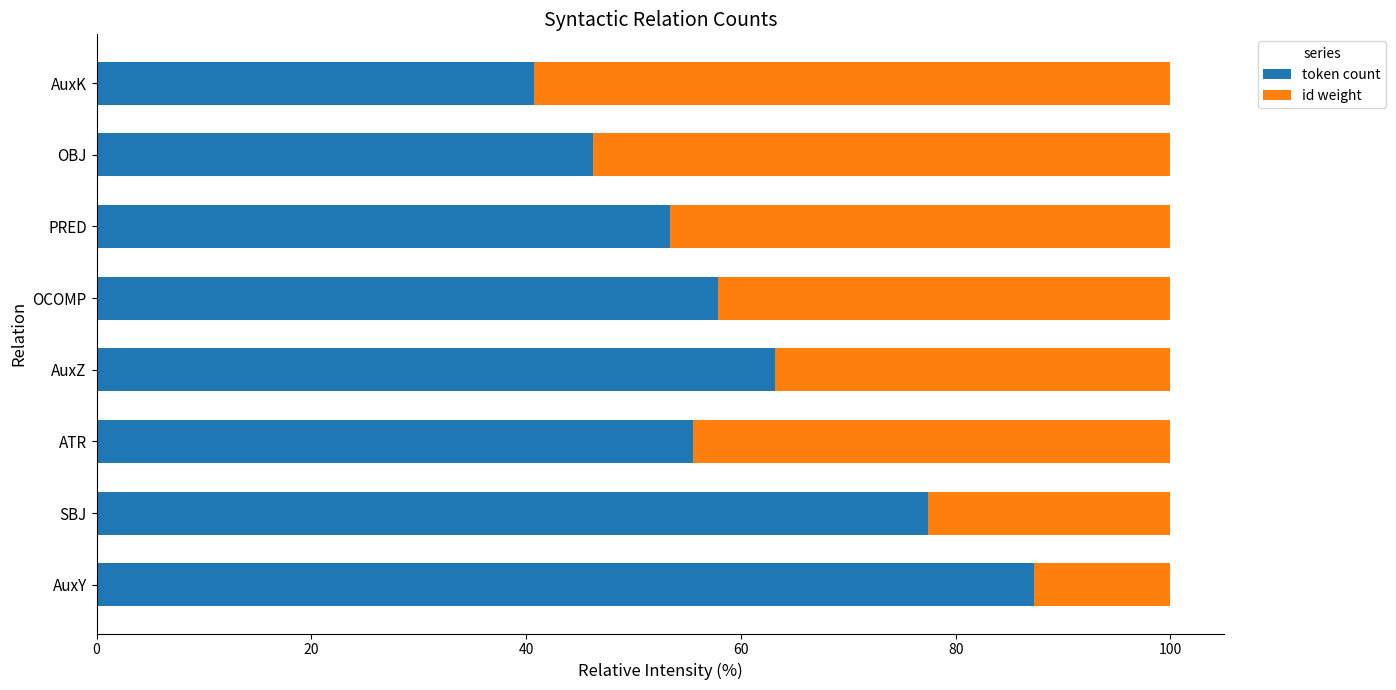

What is the sum of the token count values at OBJ and SBJ?

123.7